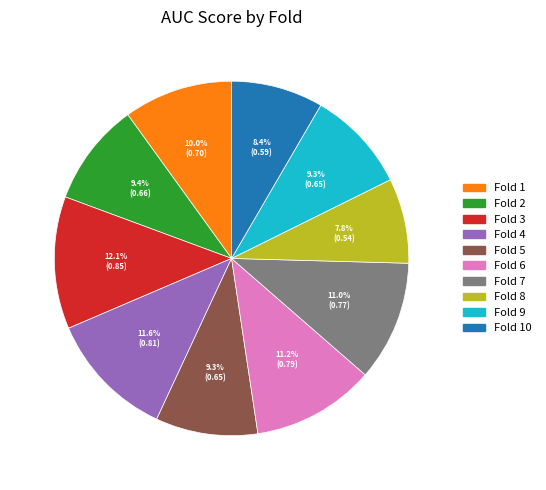

Does Fold 4 account for over 50% of the chart?

No